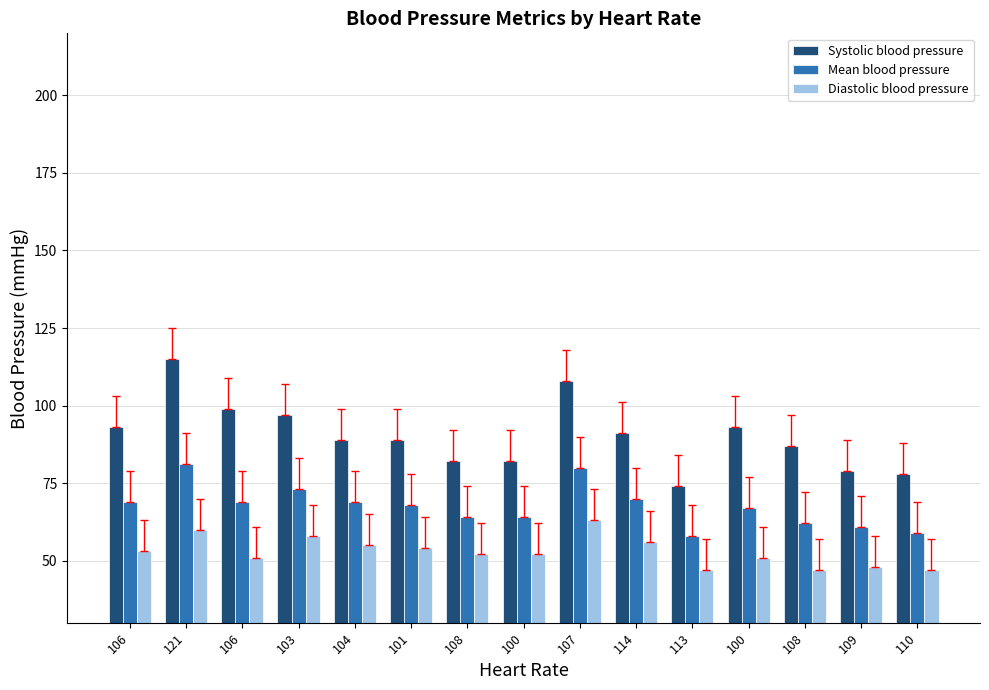

The Systolic blood pressure series shows 89 at 101. True or false?

True